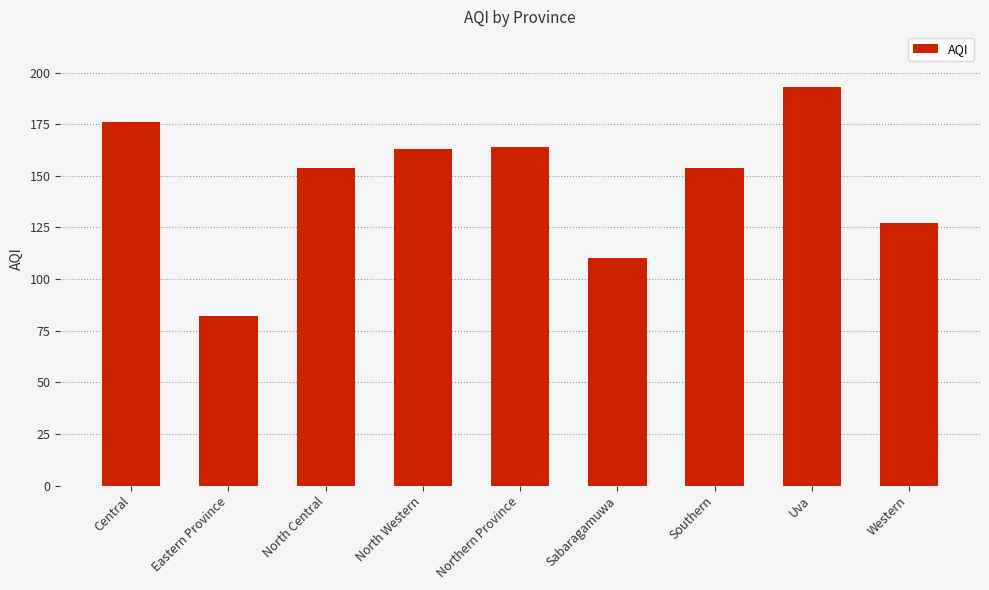

Reading left to right, what are all the values shown in this chart?

Central=176	Eastern Province=82	North Central=154	North Western=163	Northern Province=164	Sabaragamuwa=110	Southern=154	Uva=193	Western=127